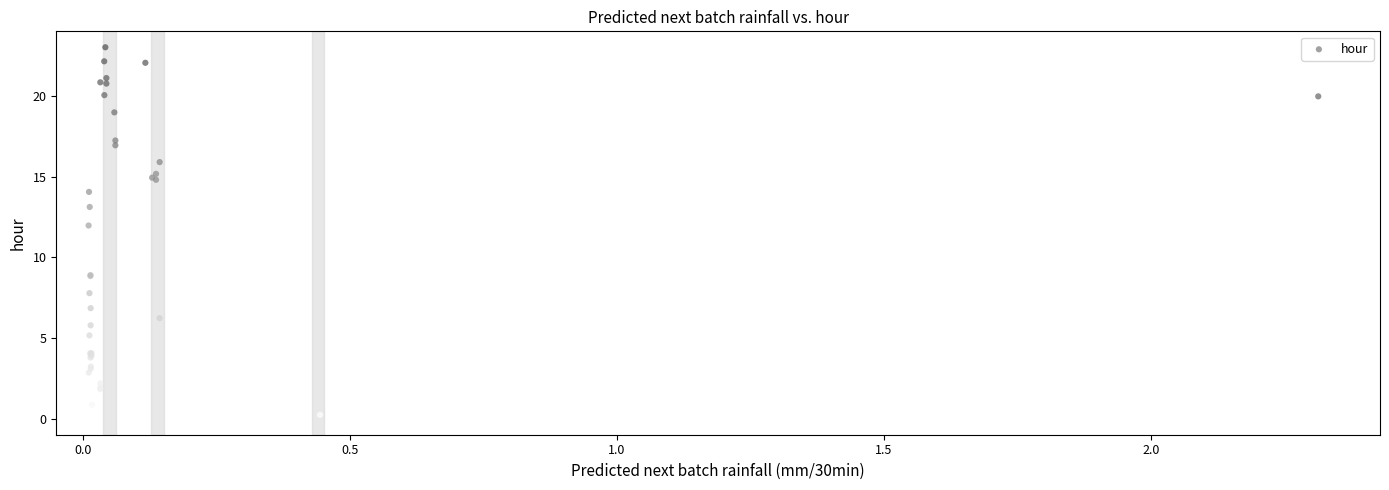

What Y value in the scatter plot is closest to 11?

12.0